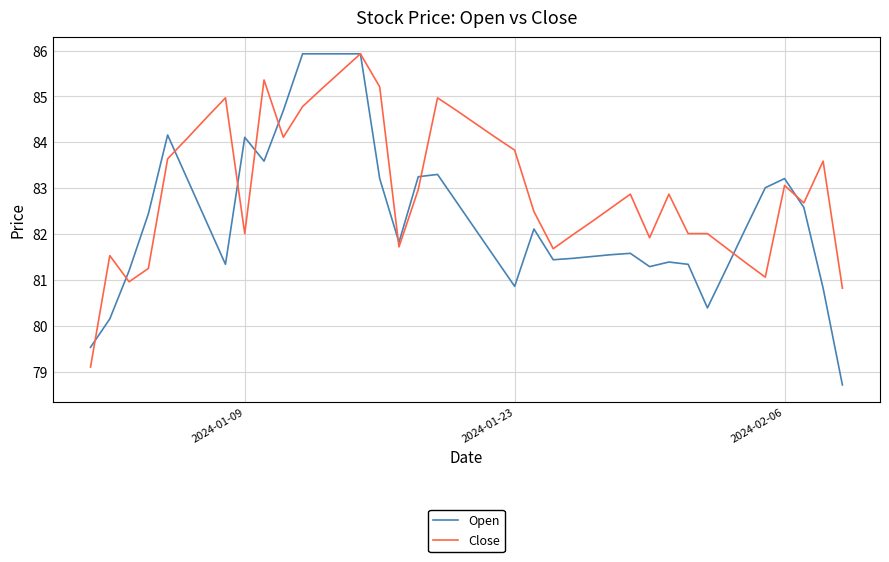

What is the average value of the Open series?

82.4